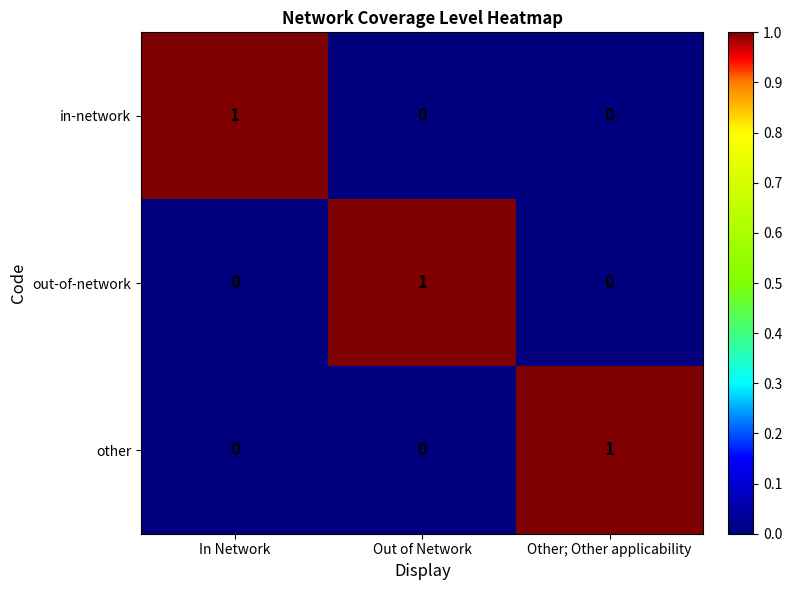

Is it true that out-of-network equals 1 at Out of Network?

True